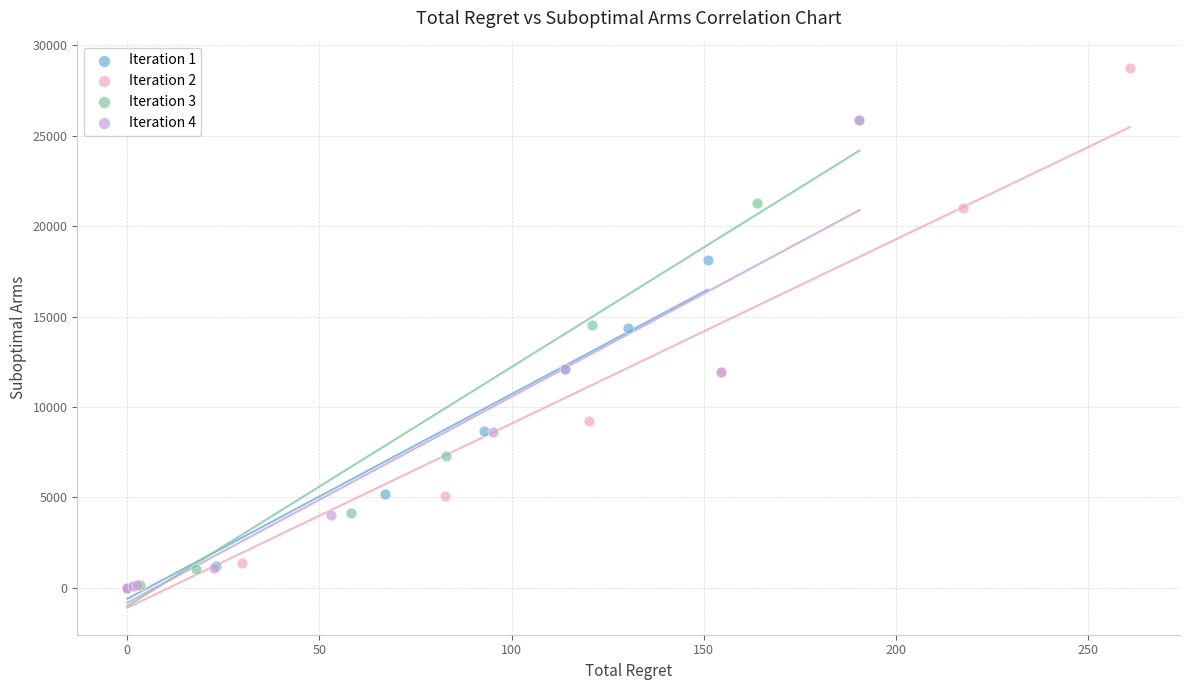

Which series has the largest Y range (max minus min)?

Iteration 2